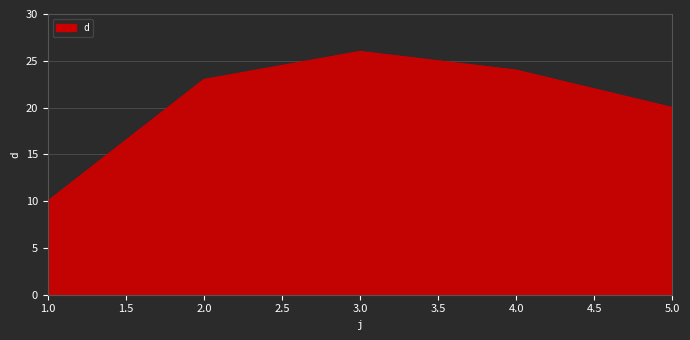

How many interior local peaks (higher than both neighbors) does the data have?

1